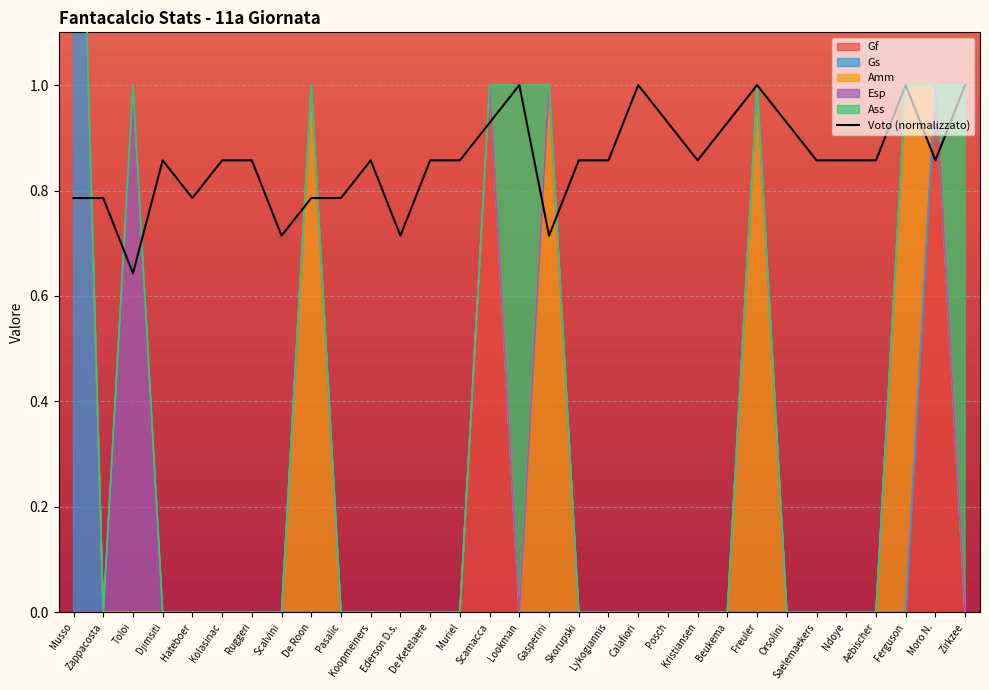

True or false: the data has more than 1 interior local peaks.

True